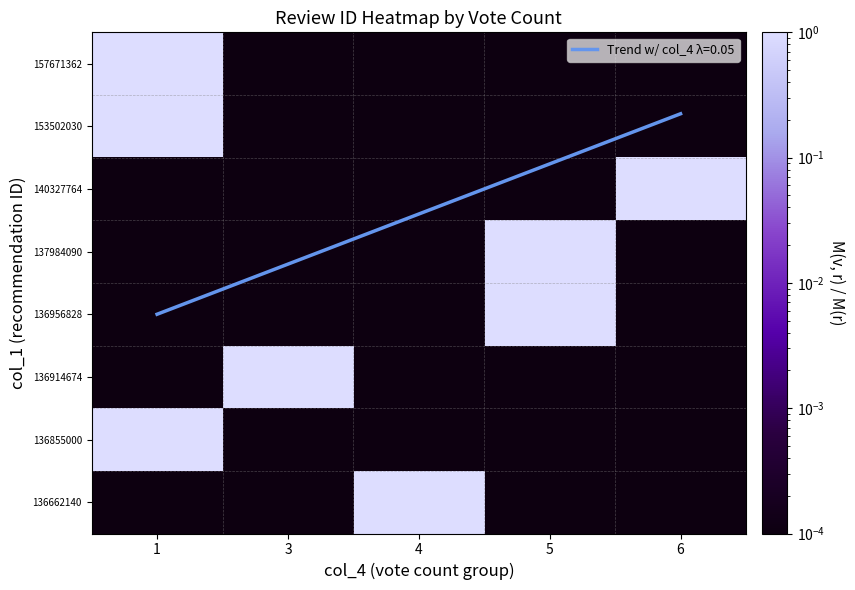

At 6, list the series in order from largest to smallest.

140327764, 157671362, 153502030, 137984090, 136956828, 136914674, 136855000, 136662140